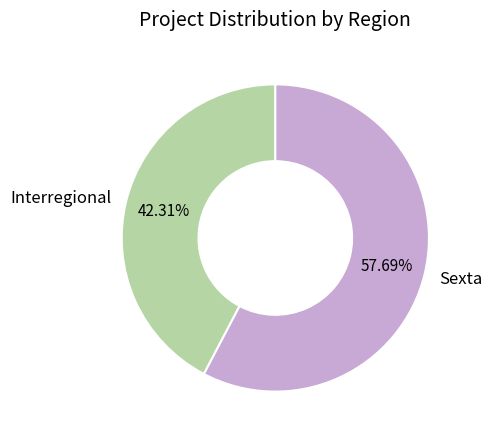

Which has a higher value, Interregional or Sexta?

Sexta